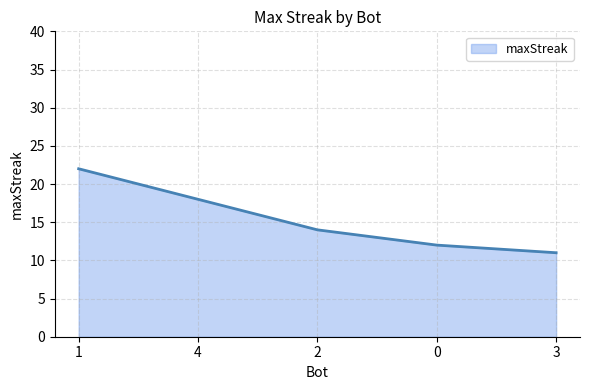

Which label corresponds to the largest value in the chart?

1